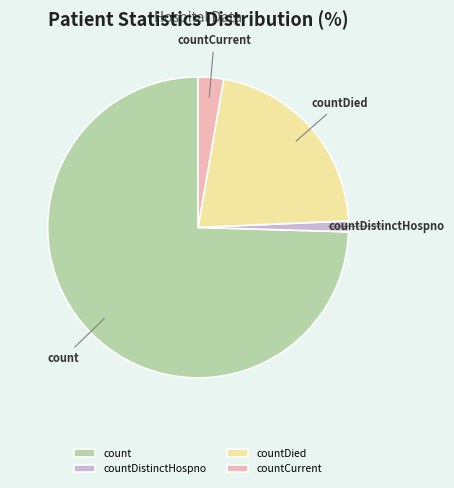

How many slices are in this pie chart?

4